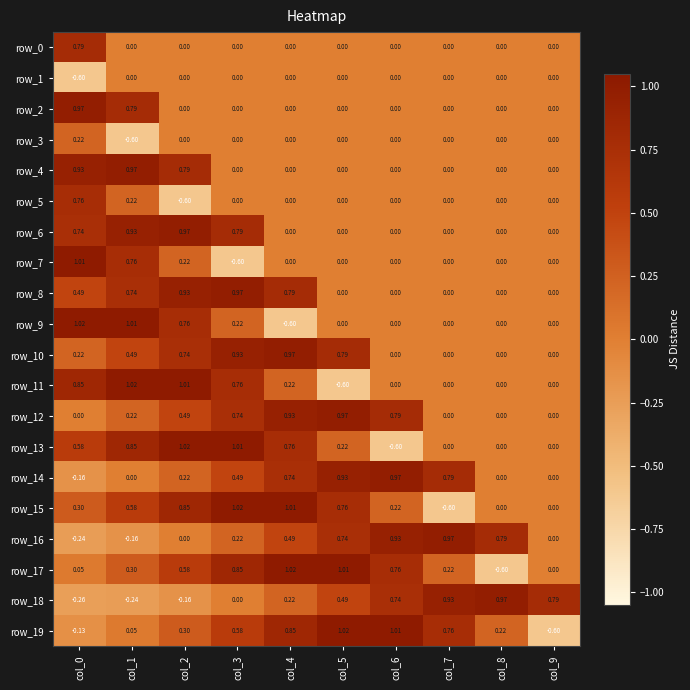

Is the value of row_3 at col_6 greater than the value of row_19 at col_1?

No